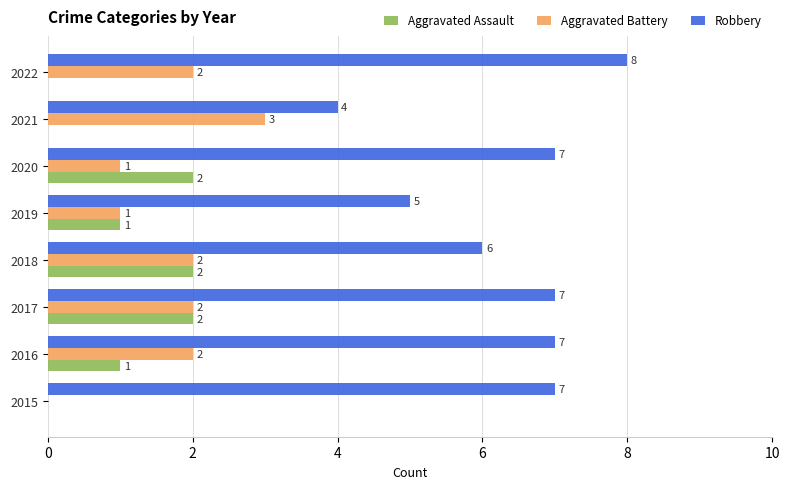

Is it true that Aggravated Assault equals 3 at 2018?

False